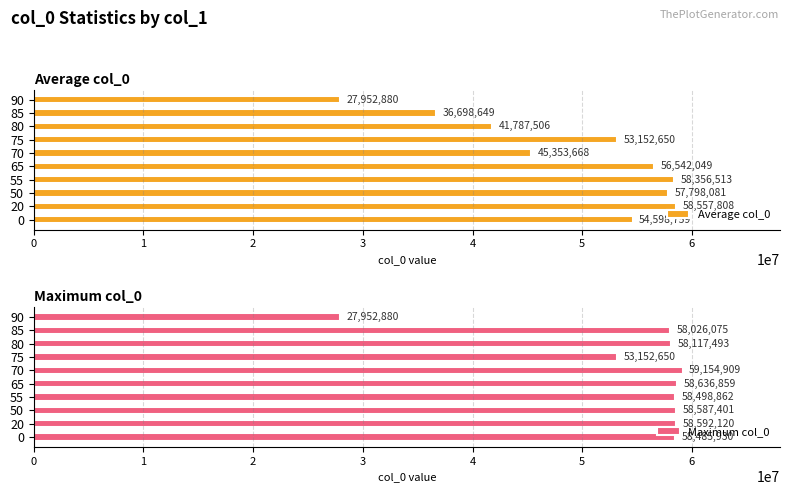

The Average col_0 series shows 45353668.7 at 70. True or false?

True